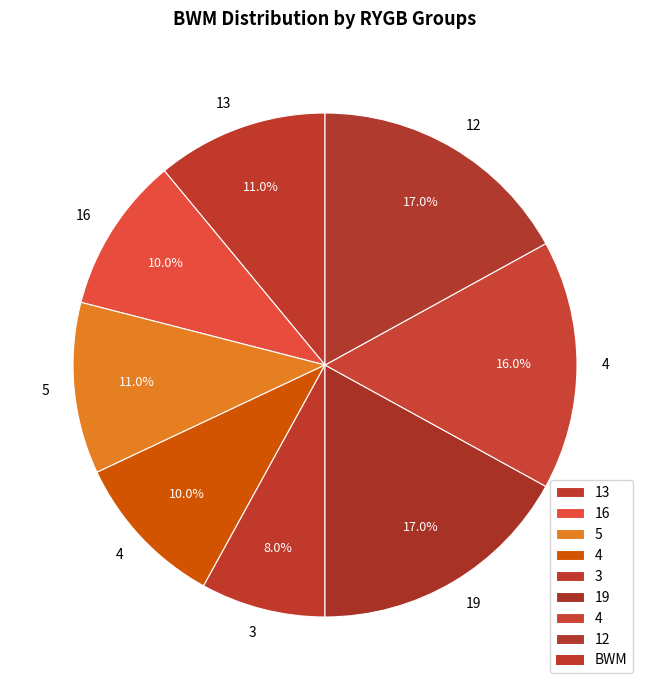

How many segments does this pie chart have?

8